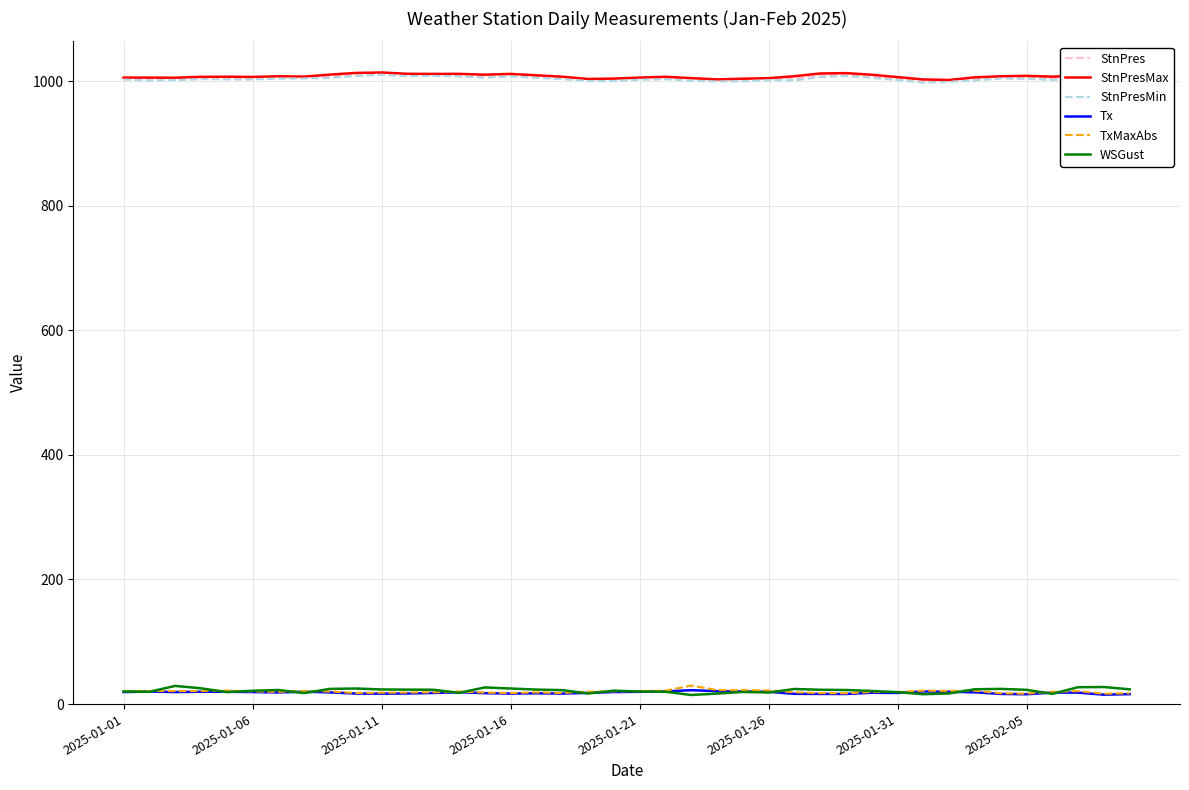

What is the greatest value displayed?

1013.8